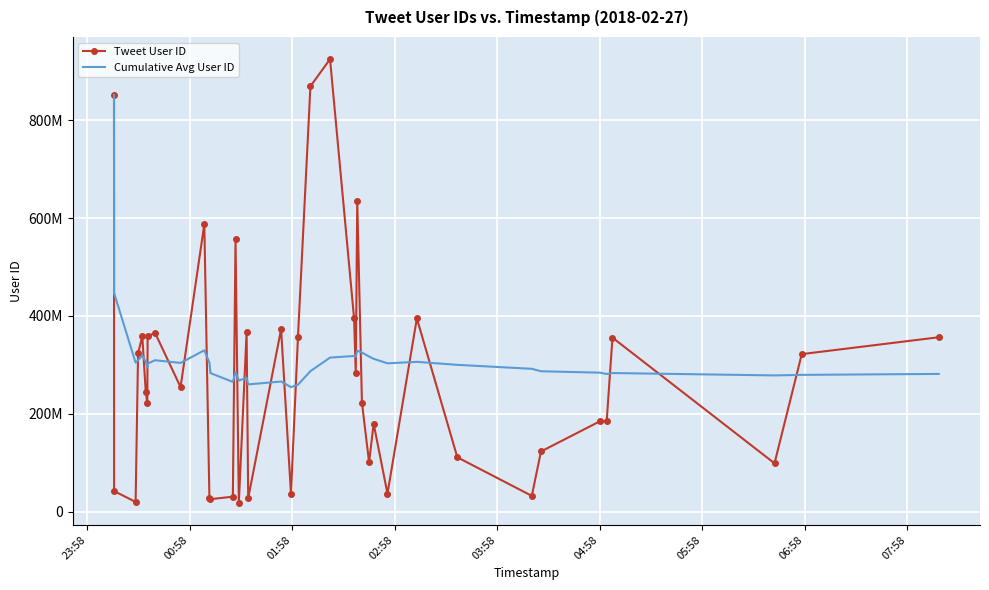

What are all the series names shown in the legend?

Tweet User ID, Cumulative Avg User ID